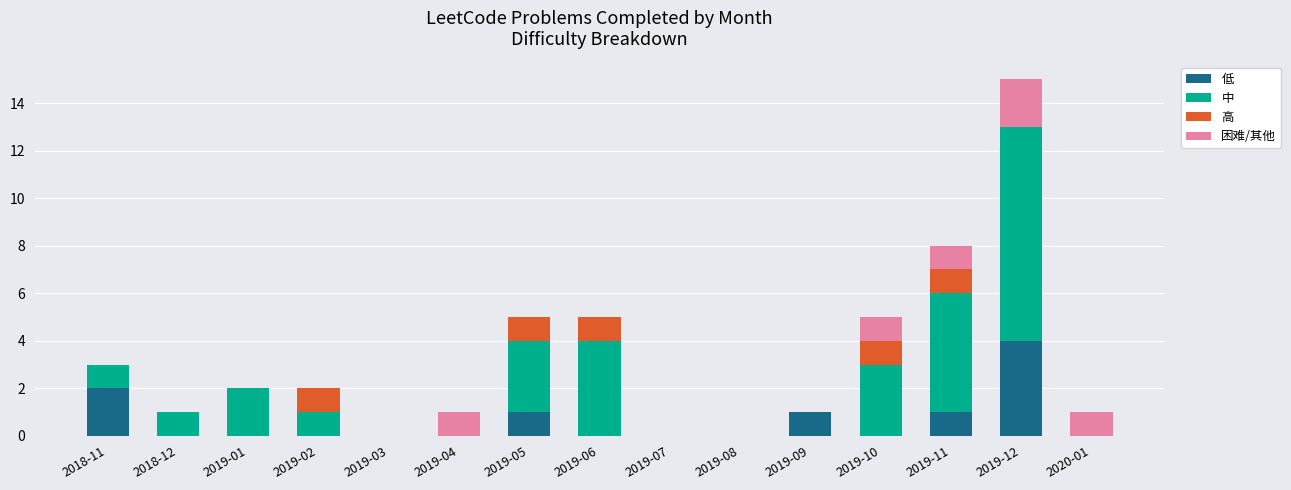

True or false: 低 has a value of 4 at 2019-12.

True